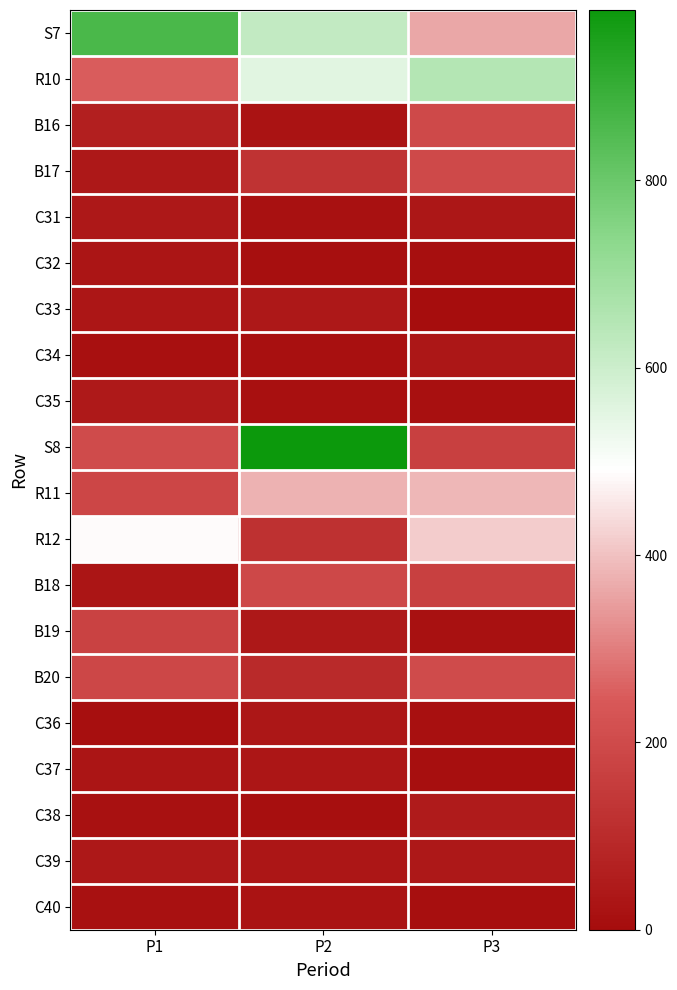

Rank the series at P3 from lowest to highest value.

C33, C32, C37, C40, C35, C36, B19, C31, C34, C39, C38, B18, S8, B16, B17, B20, S7, R11, R12, R10